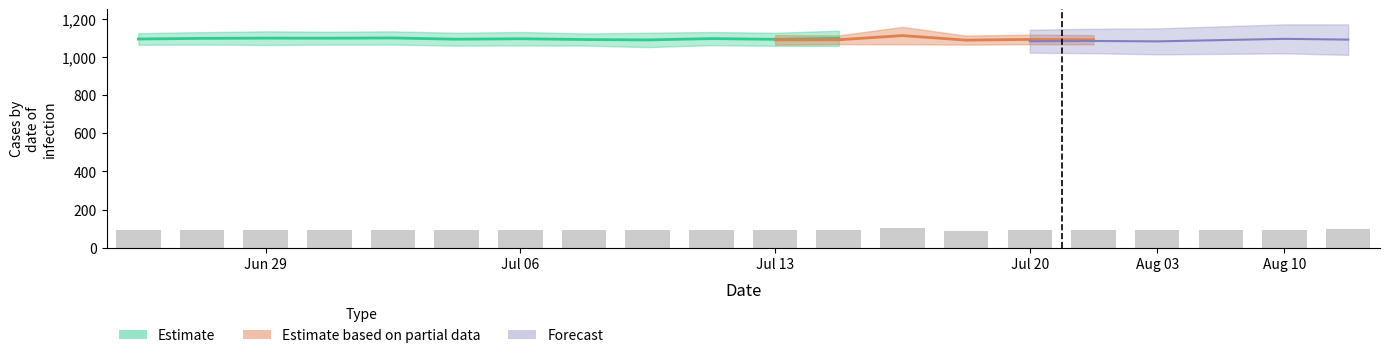

Read the value at 7.

90.3